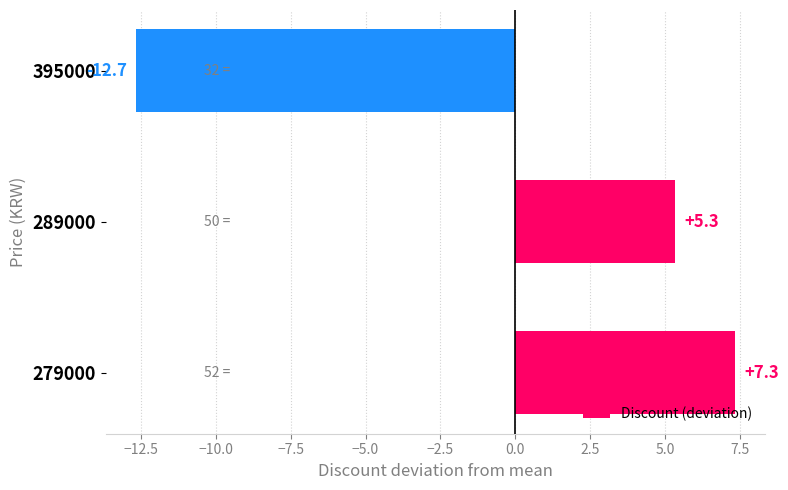

List the labels in order of value, largest first.

279000, 289000, 395000